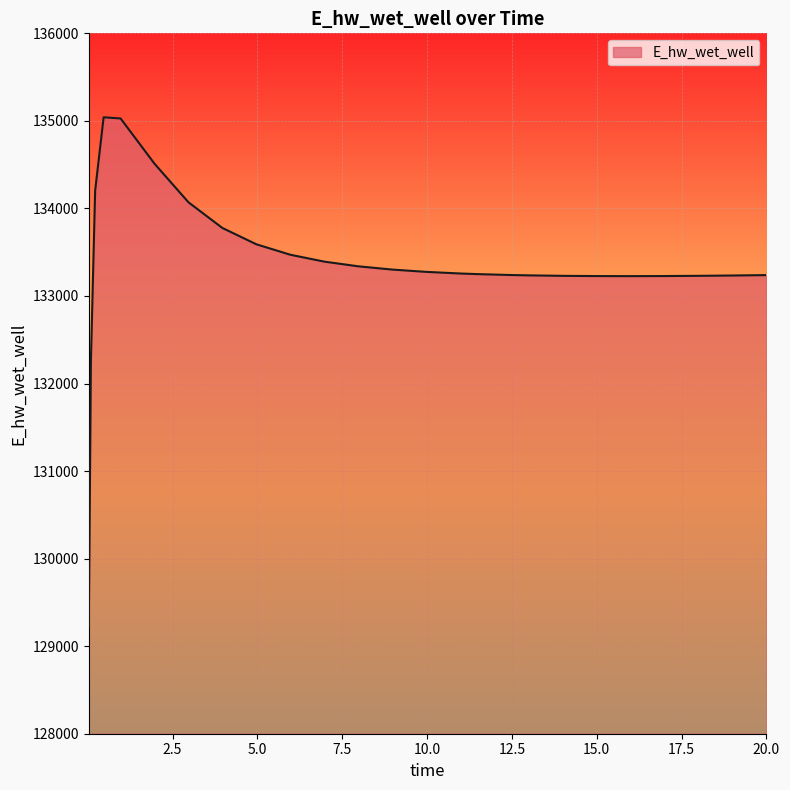

How many values exceed 133256?

13